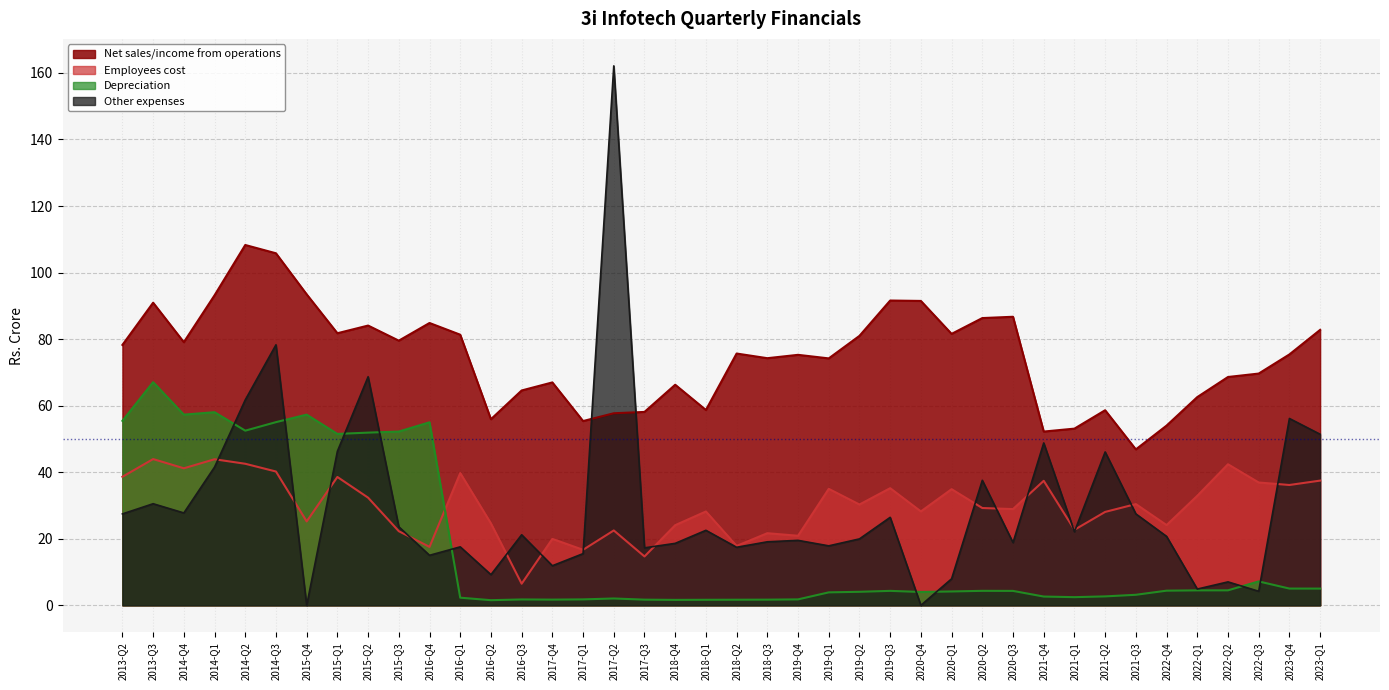

Between which two adjacent categories do Other expenses and Depreciation first intersect?

2014-Q1 and 2014-Q2